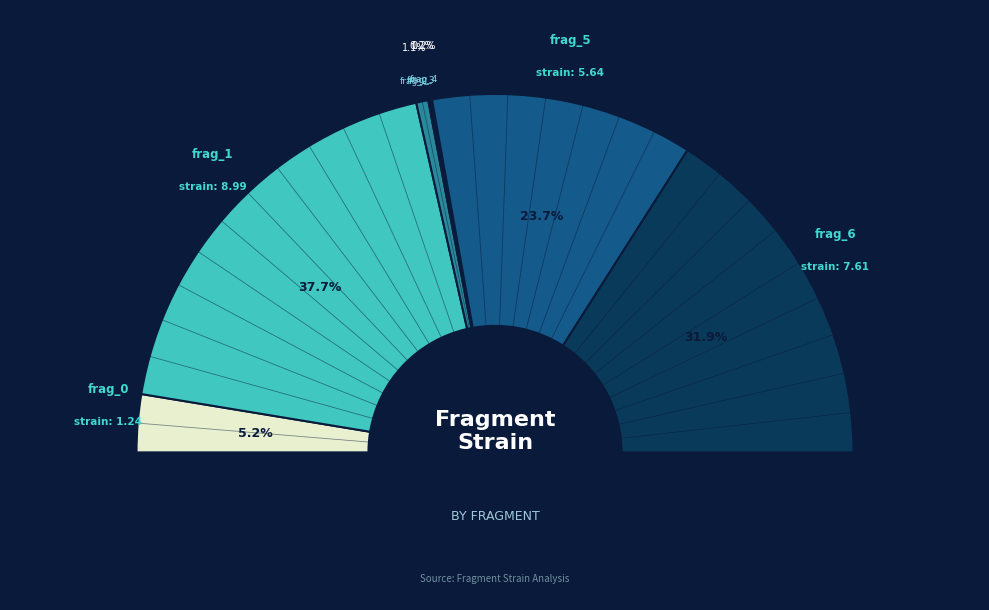

What is the change in value from frag_2 to frag_6?

+7.4